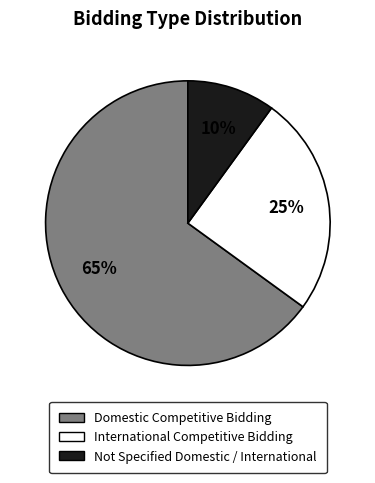

What percentage is the International Competitive Bidding slice, to the nearest percent?

25%